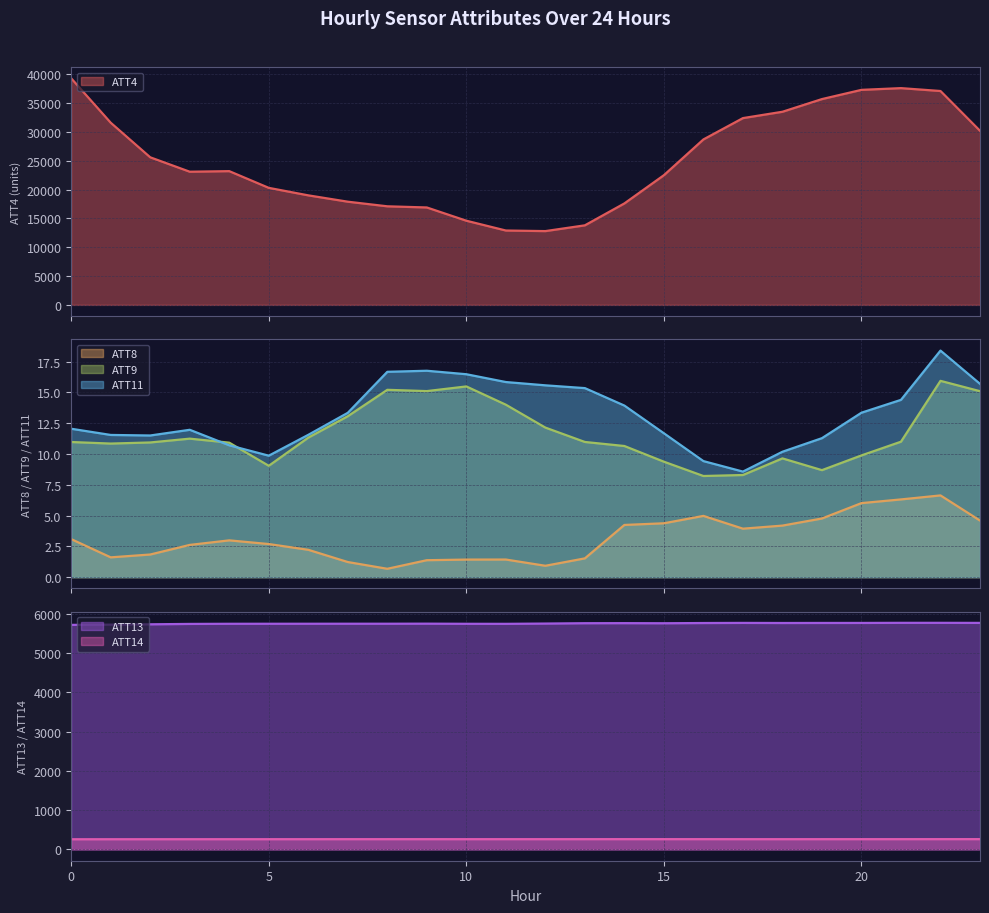

Reading left to right, what are all the values shown in this chart?

ATT4: 0=39300.0	1=31600.0	2=25600.0	3=23100.0	4=23200.0	5=20300.0	6=19000.0	7=17900.0	8=17100.0	9=16900.0	10=14600.0	11=12900.0	12=12800.0	13=13800.0	14=17600.0	15=22500.0	16=28700.0	17=32400.0	18=33500.0	19=35700.0	20=37300.0	21=37600.0	22=37100.0	23=30200.0
ATT8: 0=3.1	1=1.6	2=1.8	3=2.6	4=3.0	5=2.7	6=2.2	7=1.2	8=0.7	9=1.4	10=1.4	11=1.4	12=0.9	13=1.5	14=4.2	15=4.4	16=5.0	17=3.9	18=4.2	19=4.8	20=6.0	21=6.3	22=6.6	23=4.6
ATT9: 0=11.0	1=10.8	2=10.9	3=11.2	4=10.9	5=9.0	6=11.3	7=13.1	8=15.2	9=15.1	10=15.5	11=14.0	12=12.1	13=11.0	14=10.6	15=9.4	16=8.2	17=8.3	18=9.6	19=8.7	20=9.9	21=11.0	22=15.9	23=15.1
ATT11: 0=12.0	1=11.5	2=11.5	3=12.0	4=10.7	5=9.9	6=11.6	7=13.3	8=16.7	9=16.8	10=16.5	11=15.8	12=15.6	13=15.3	14=13.9	15=11.7	16=9.4	17=8.6	18=10.2	19=11.3	20=13.3	21=14.4	22=18.4	23=15.7
ATT13: 0=5716.2	1=5722.8	2=5731.1	3=5740.8	4=5744.2	5=5744.8	6=5745.2	7=5745.6	8=5745.6	9=5747.2	10=5743.9	11=5742.8	12=5749.8	13=5758.8	14=5760.4	15=5757.8	16=5763.5	17=5766.5	18=5764.1	19=5765.3	20=5765.7	21=5768.1	22=5768.3	23=5766.8
ATT14: 0=258.3	1=258.9	2=259.3	3=259.5	4=259.7	5=259.8	6=260.0	7=260.4	8=260.6	9=260.6	10=260.4	11=260.4	12=260.4	13=260.6	14=260.9	15=260.8	16=260.8	17=260.3	18=260.2	19=260.6	20=260.7	21=260.7	22=261.0	23=261.2